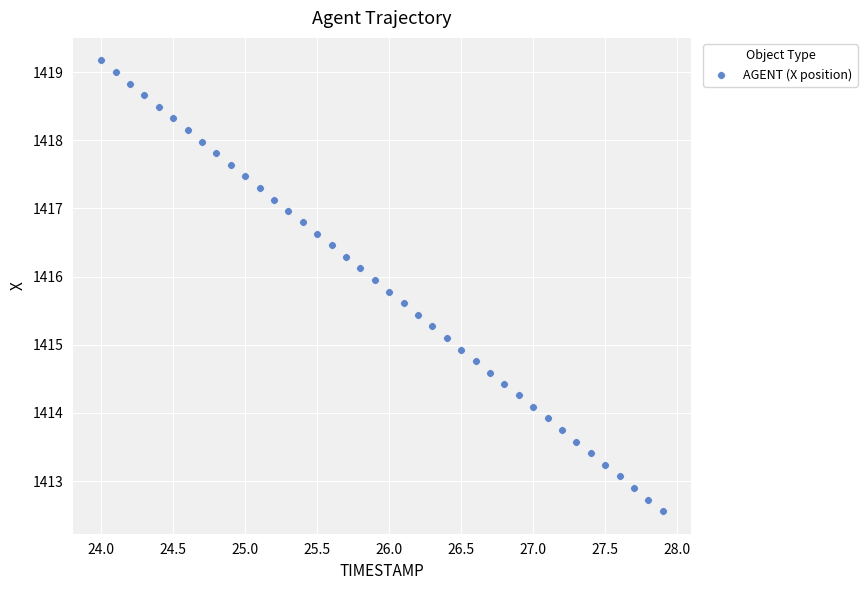

What is the range of X values (max minus min)?

3.9